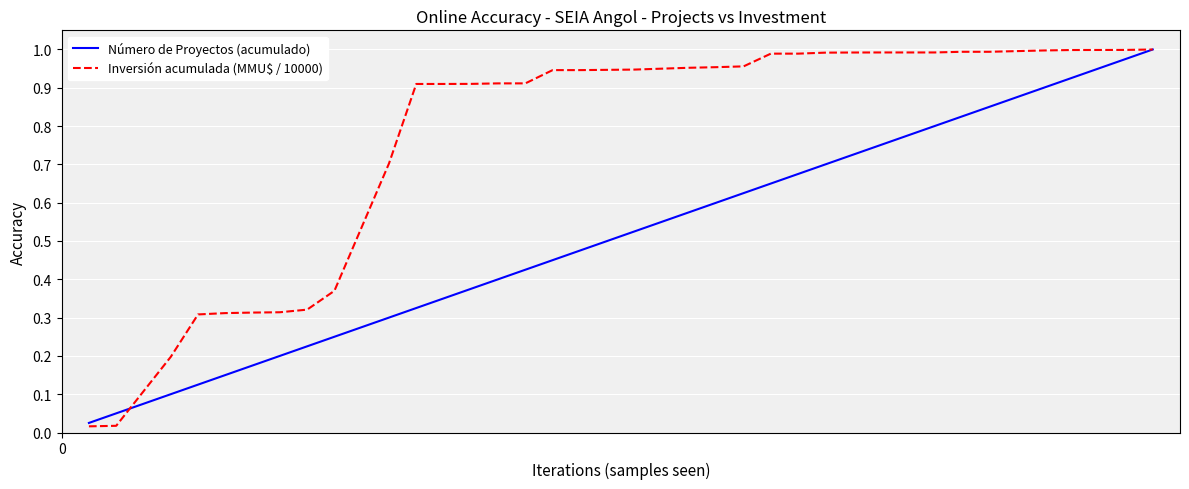

Which series has the largest range (max minus min)?

Inversión acumulada (MMU$ / 10000)